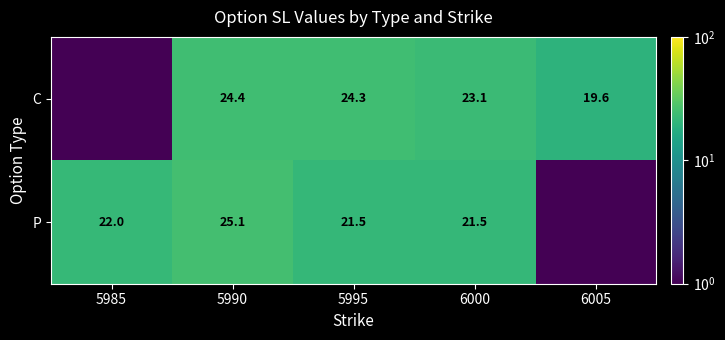

Between 5985 and 6005, which is larger?

6005